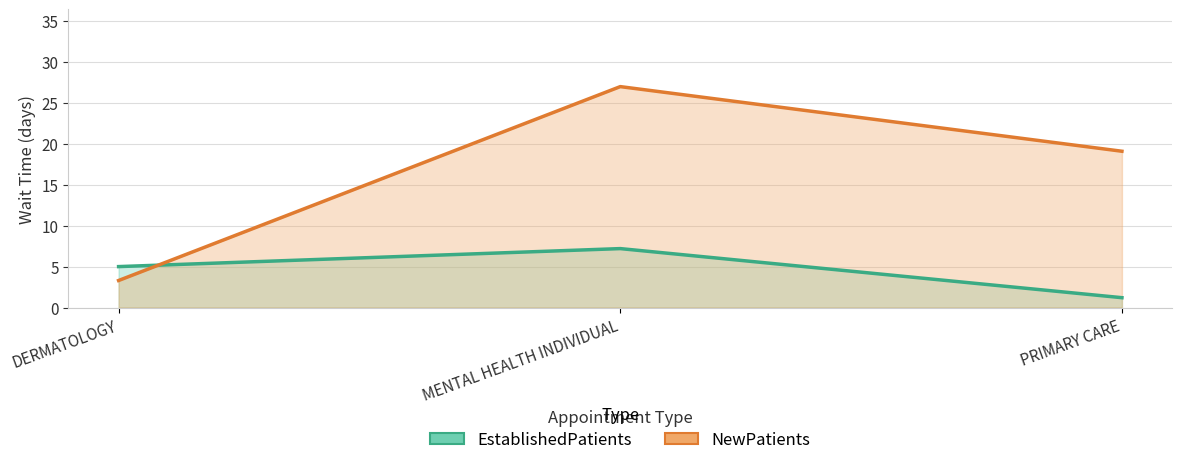

The value of EstablishedPatients at DERMATOLOGY is 5.0. True or false?

True